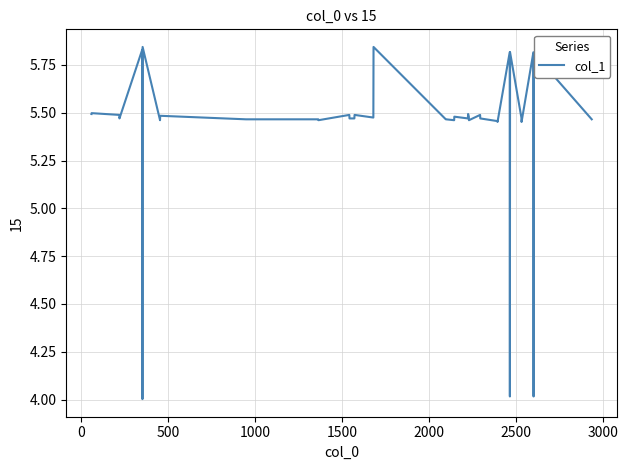

What is the minimum value shown in the chart?

4.0